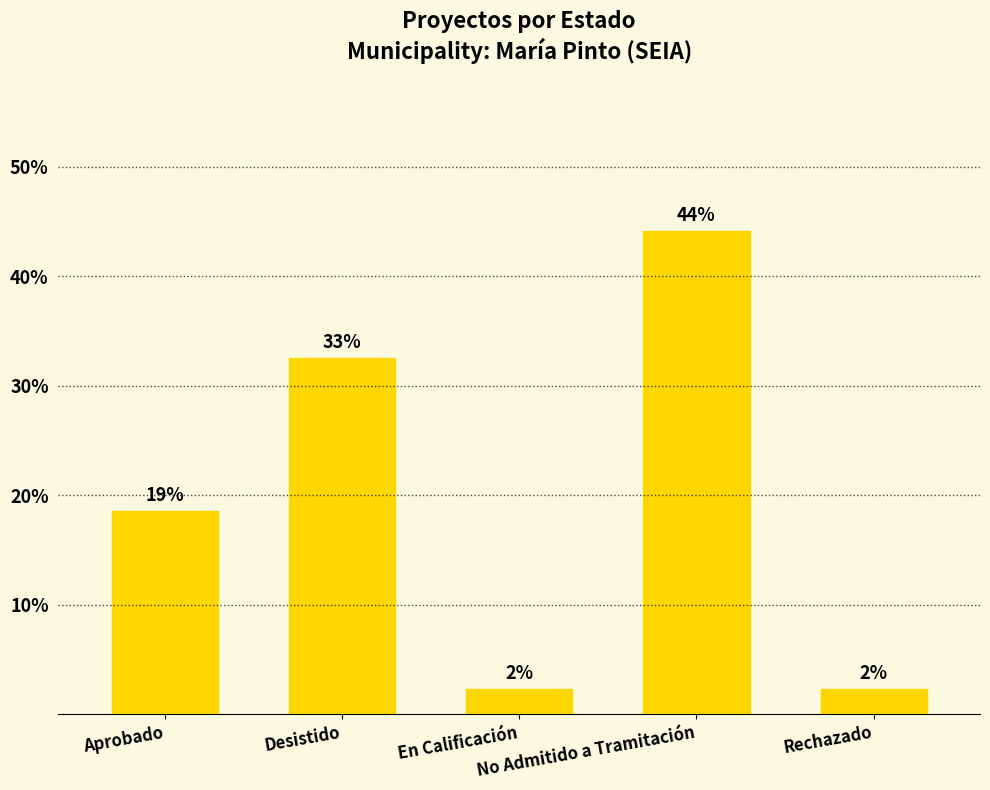

Rank the categories by value from highest to lowest.

No Admitido a Tramitación, Desistido, Aprobado, En Calificación, Rechazado